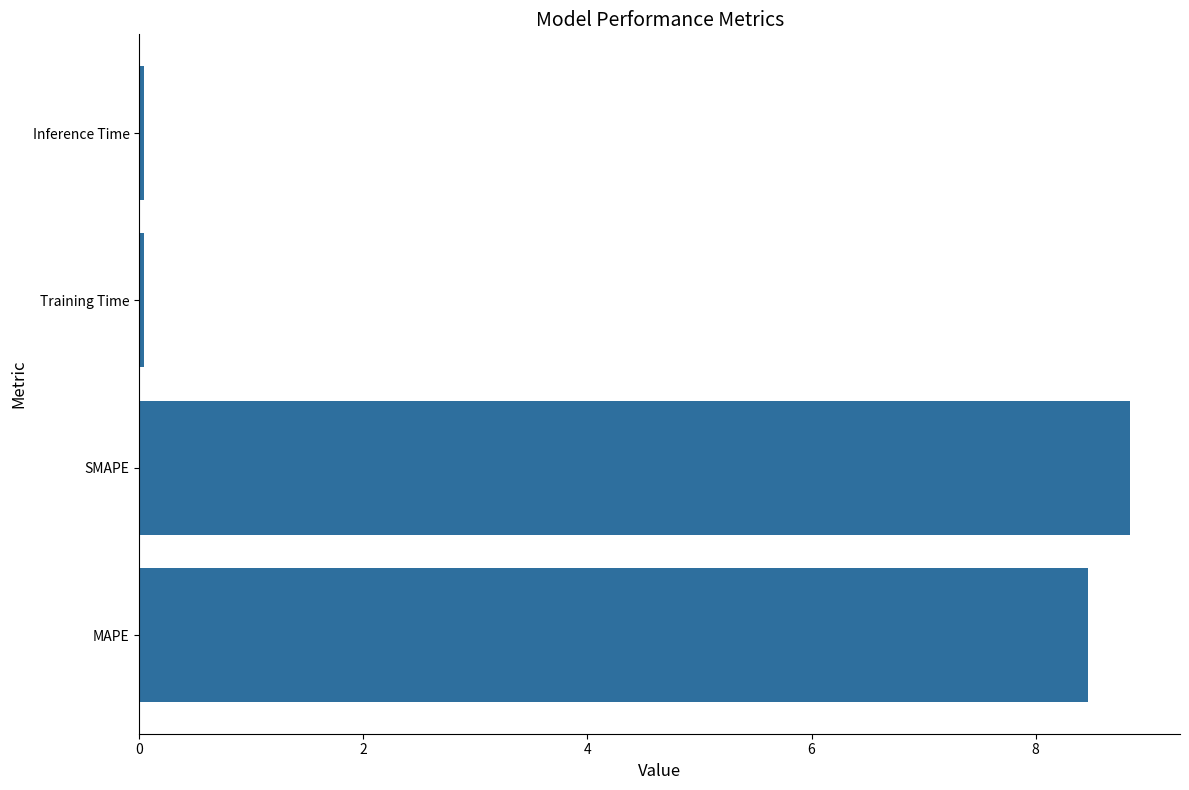

What is the greatest value displayed?

8.8